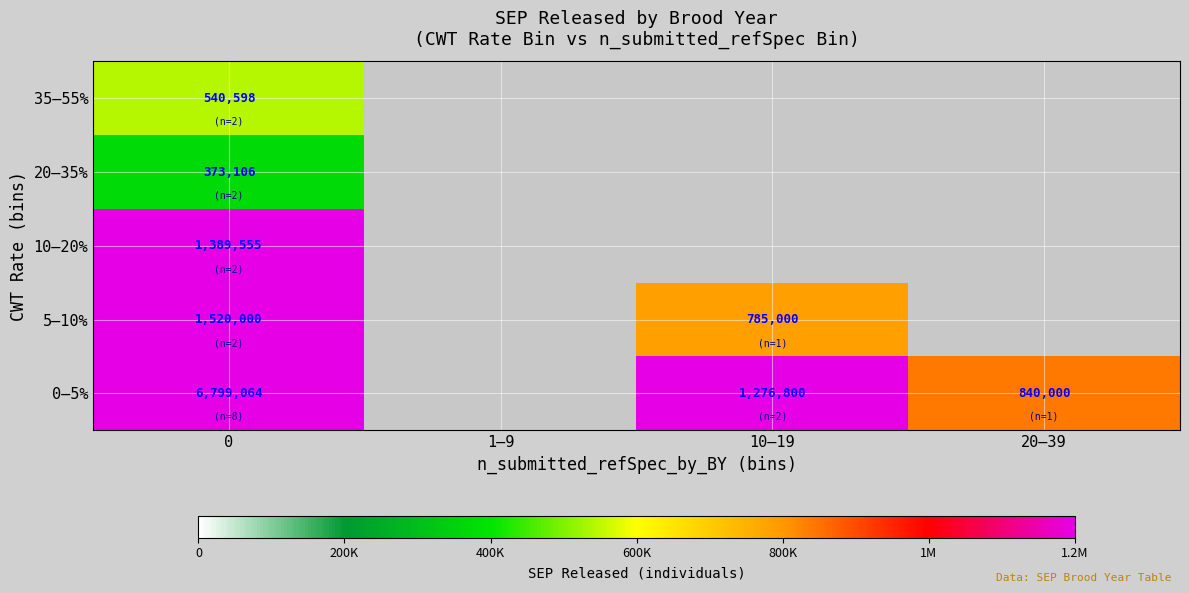

At 0, list the series in order from smallest to largest.

20–35%, 35–55%, 10–20%, 5–10%, 0–5%